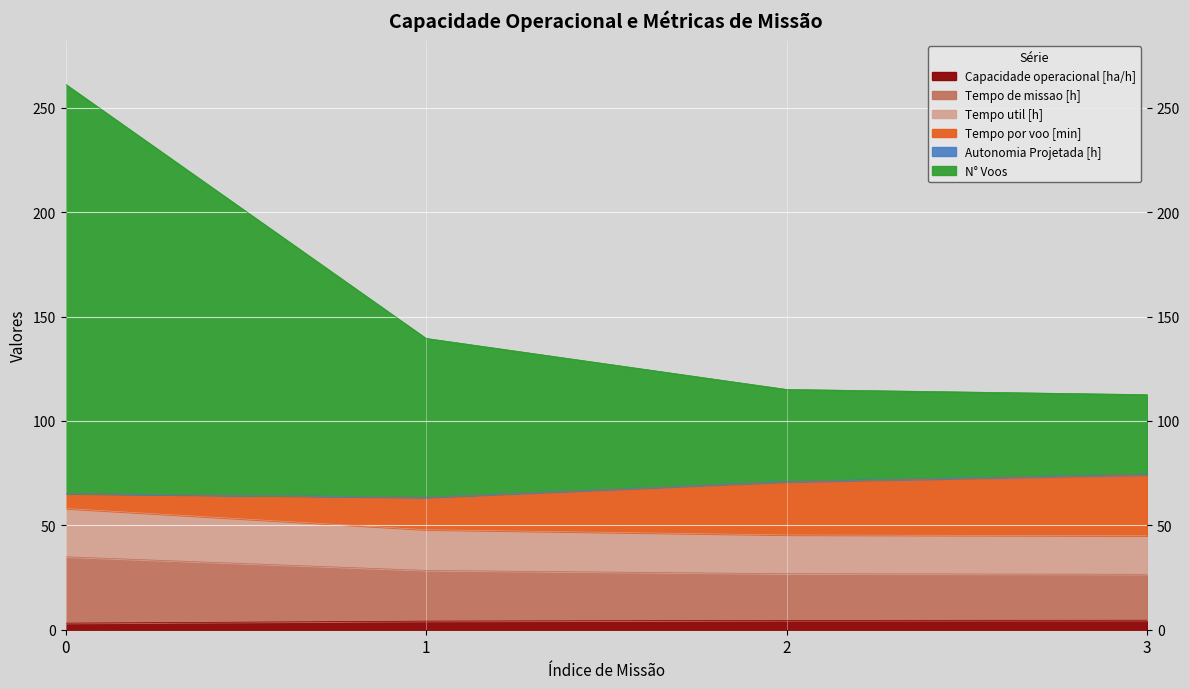

At which label does Tempo util [h] reach its minimum?

3